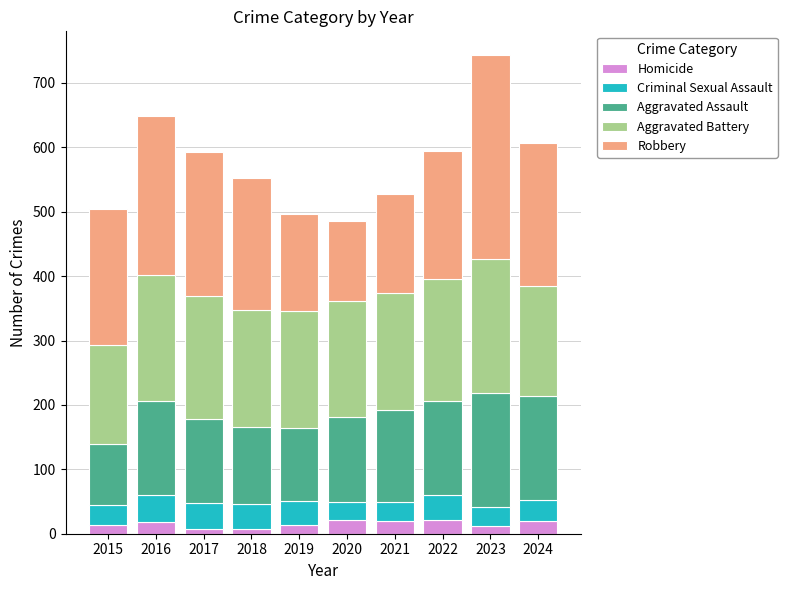

Does the chart contain stacked bars?

Yes